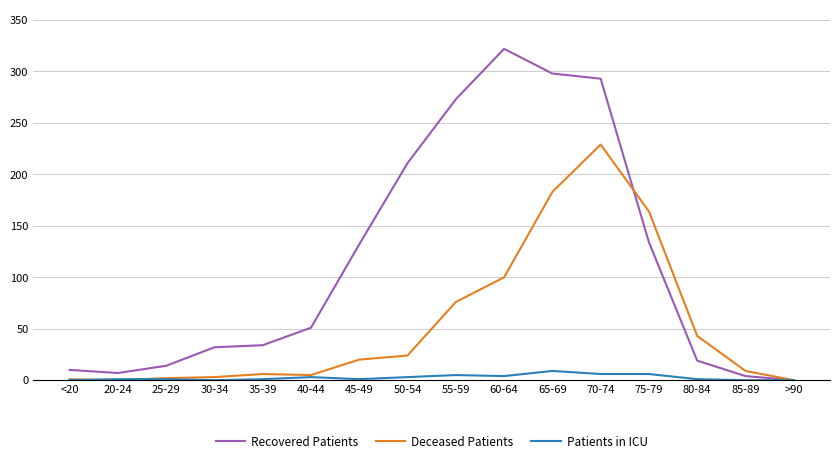

The Recovered Patients series shows 51 at 40-44. True or false?

True